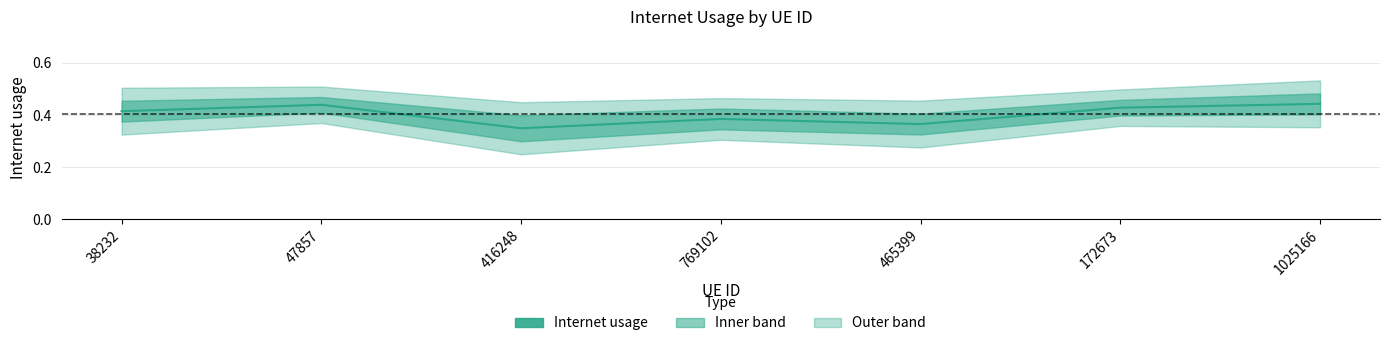

What is the approximate value at 47857?

0.4